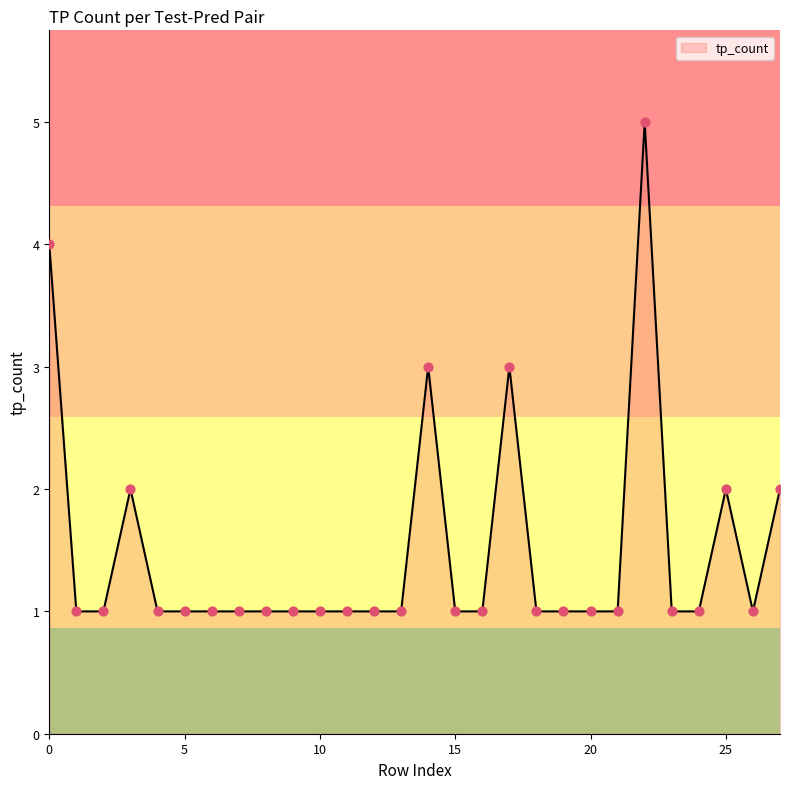

What is the greatest value displayed?

5